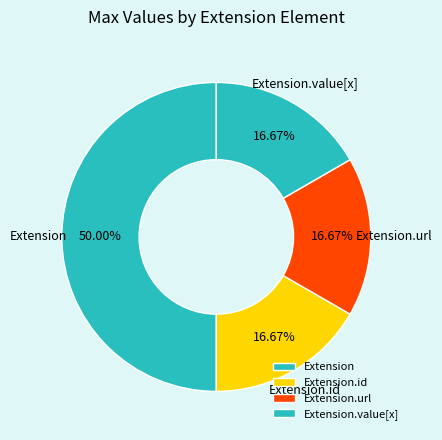

What is the ratio of the value at Extension to the value at Extension.url?

3.0